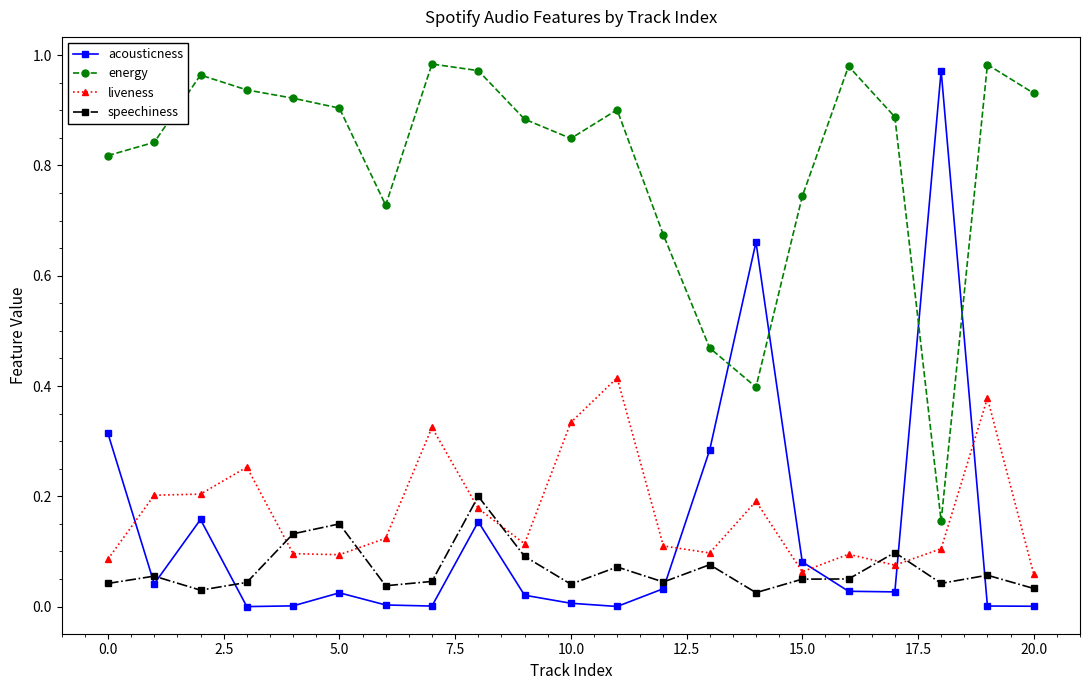

Which series has the largest range (max minus min)?

acousticness